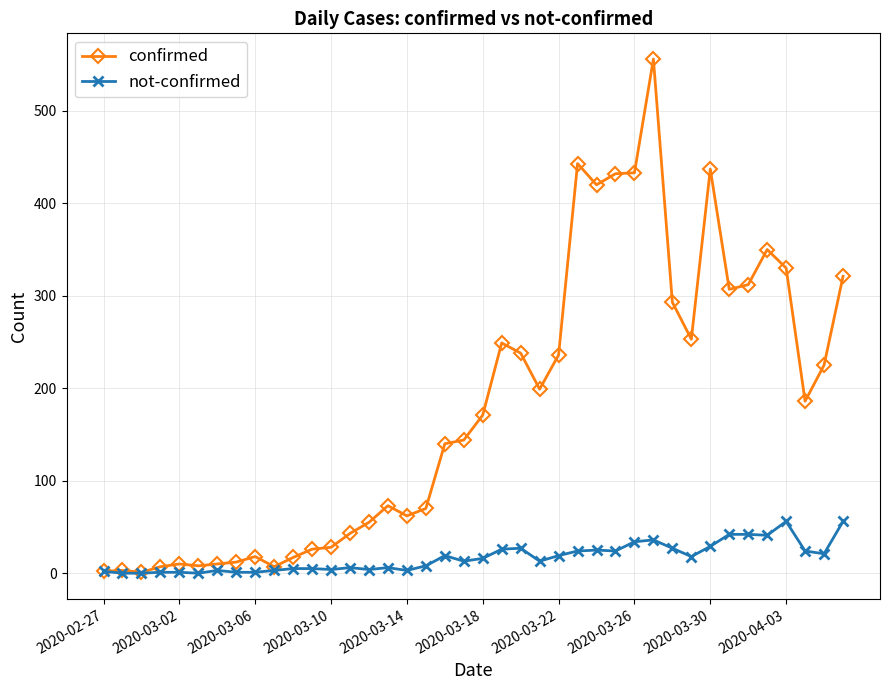

Which series has the largest range (max minus min)?

confirmed